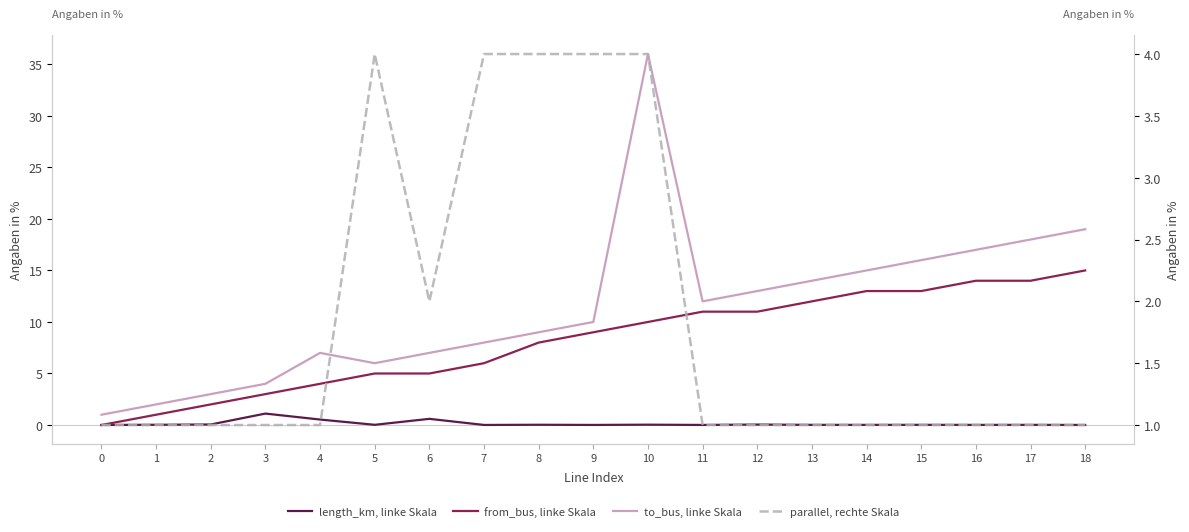

Which has a higher value, 14 or 0?

14